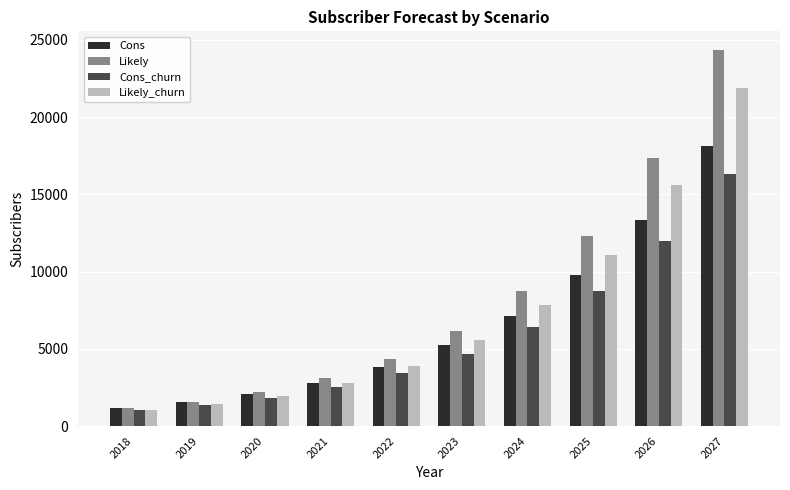

Which series has the widest spread of values?

Likely